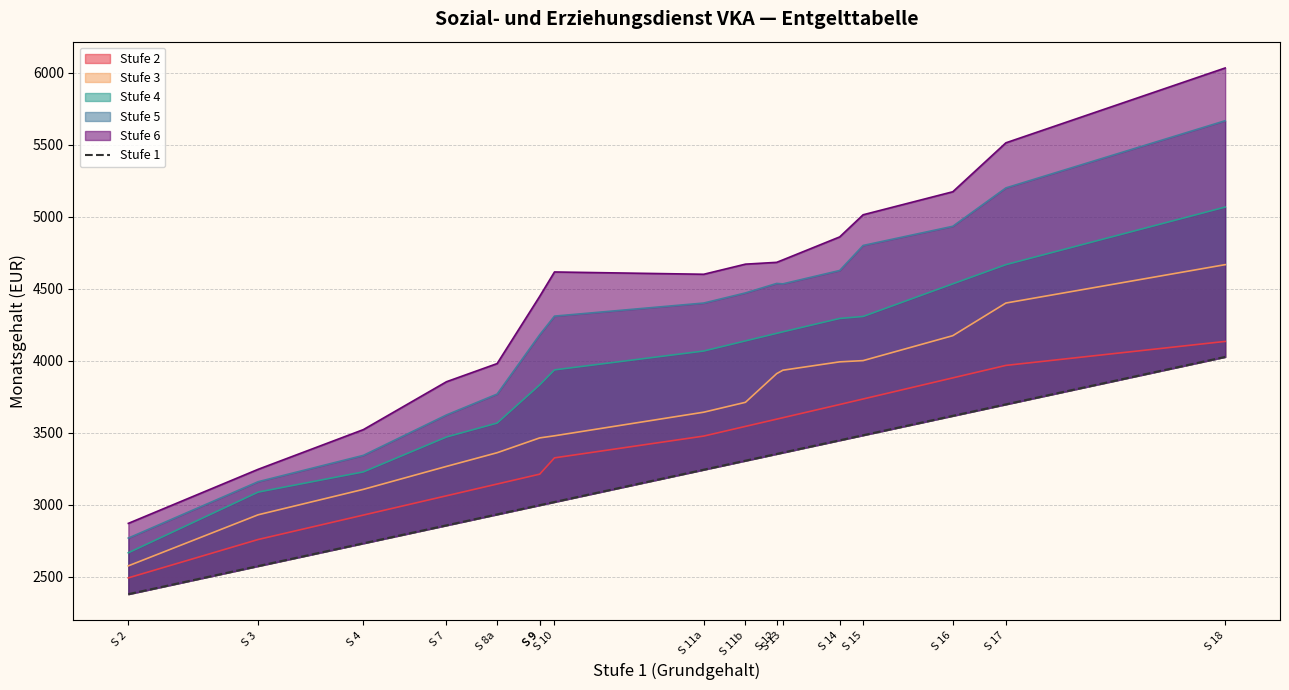

How many lines are shown in the chart?

1